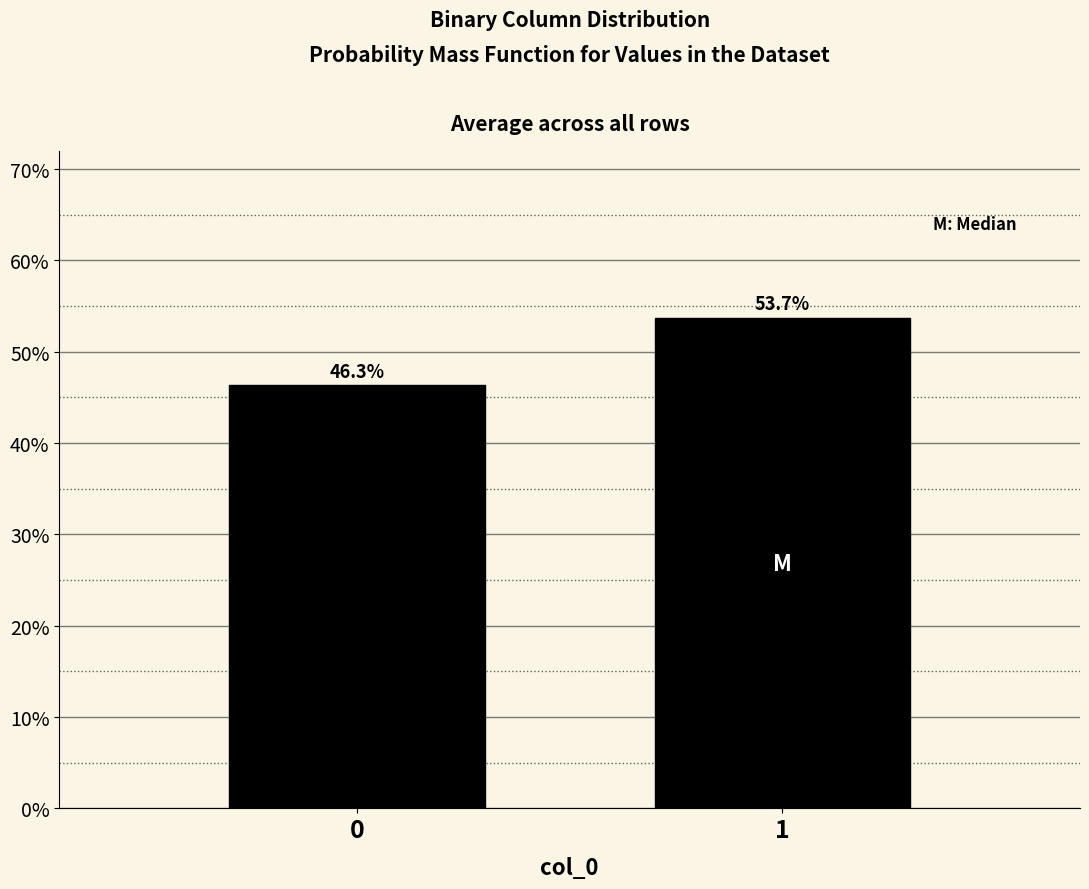

Reading left to right, extract all data points from this chart.

46.3	53.7